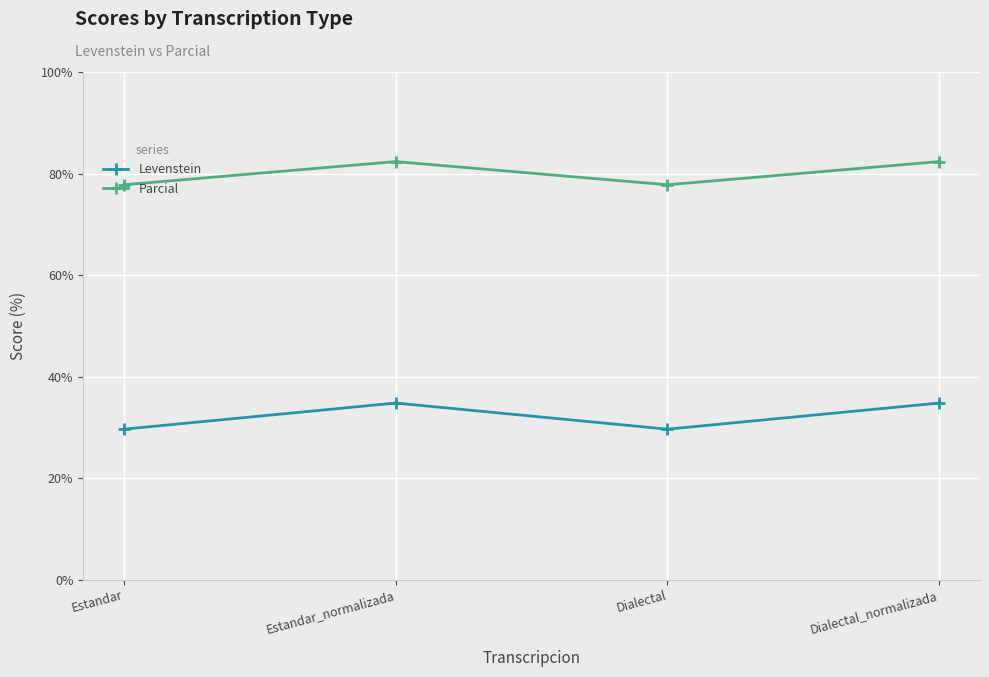

What is the difference between the highest and lowest values at Estandar?

48.1